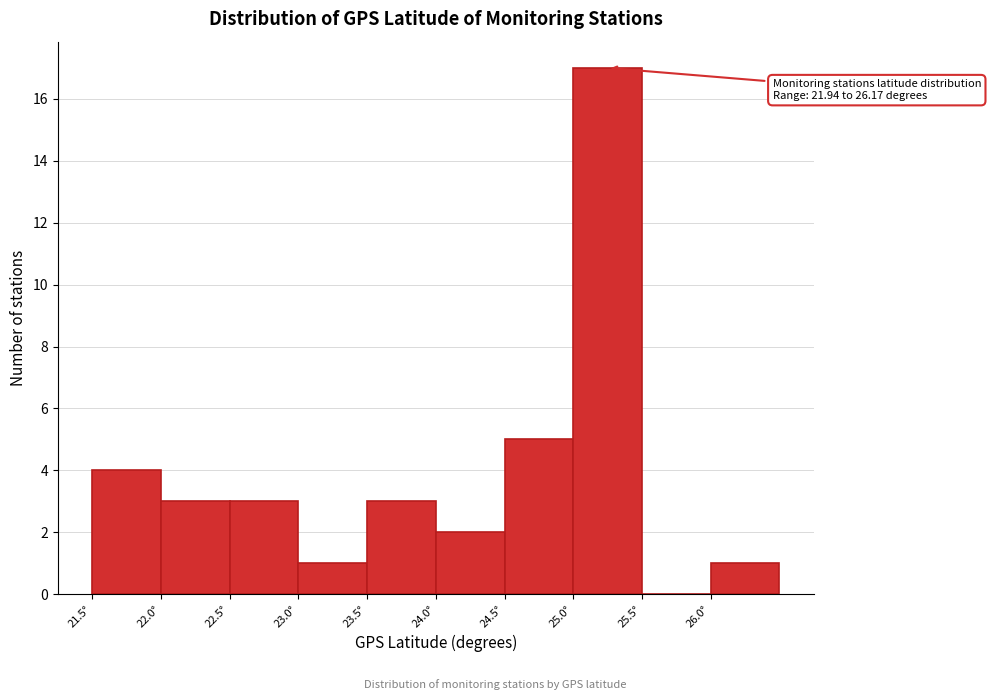

Which range on the x-axis has the tallest bar?

25.0 to 25.5